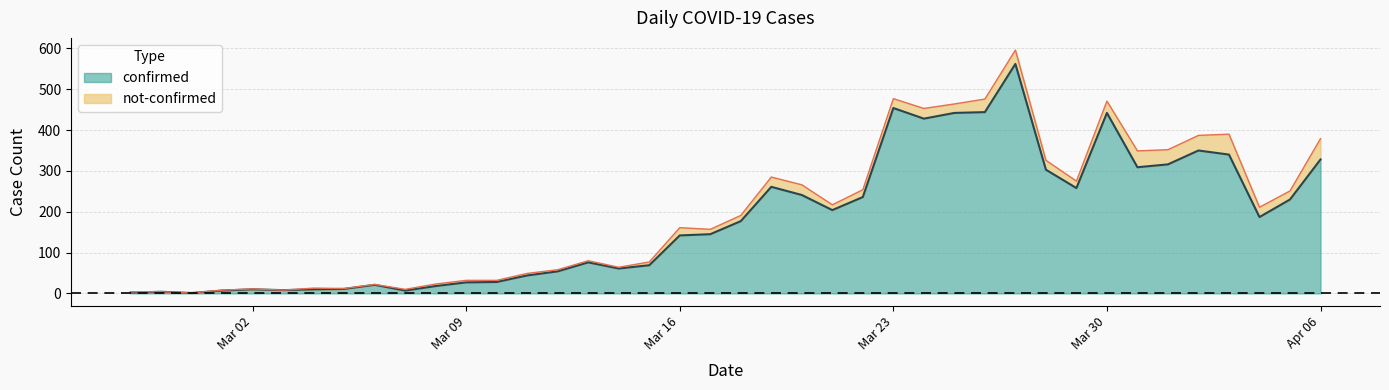

True or false: there are more than 2 points higher than both neighbors.

True